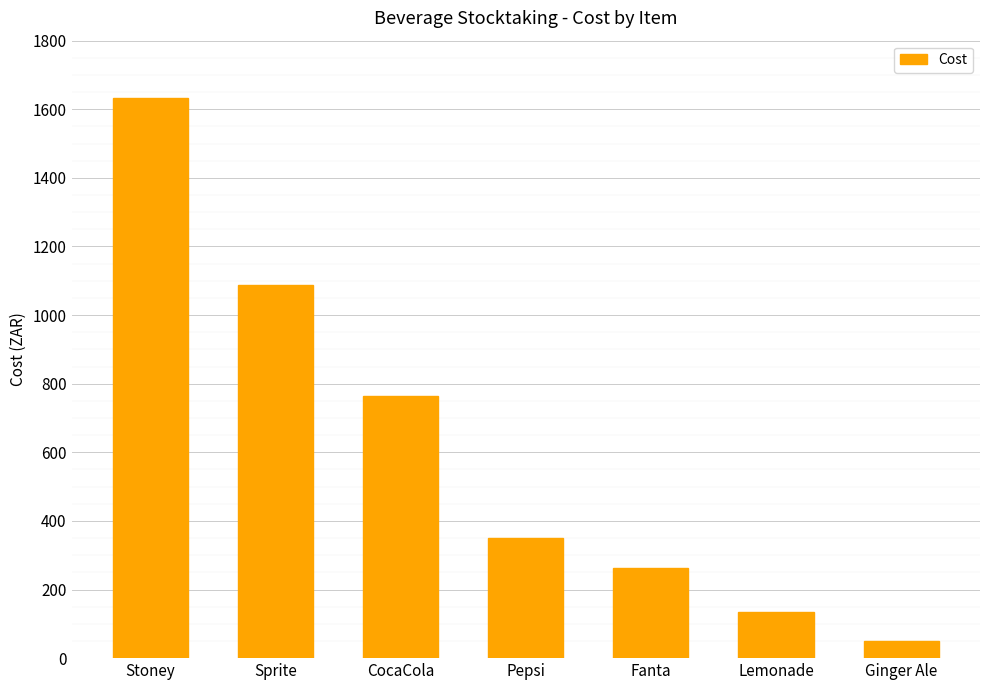

How many data points does each series have?

7